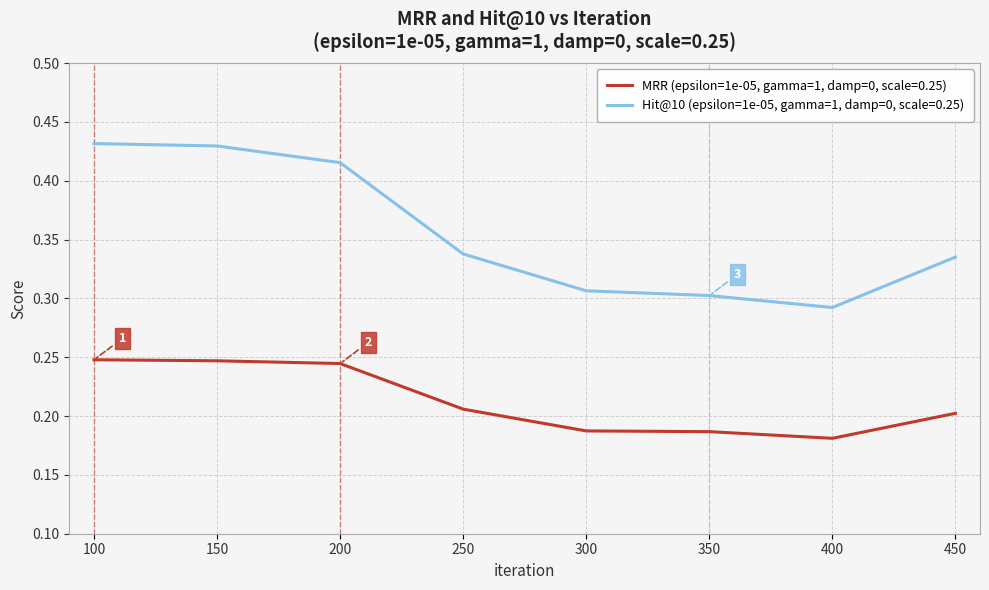

True or false: Hit@10 (epsilon=1e-05, gamma=1, damp=0, scale=0.25) and MRR (epsilon=1e-05, gamma=1, damp=0, scale=0.25) intersect in this chart.

False